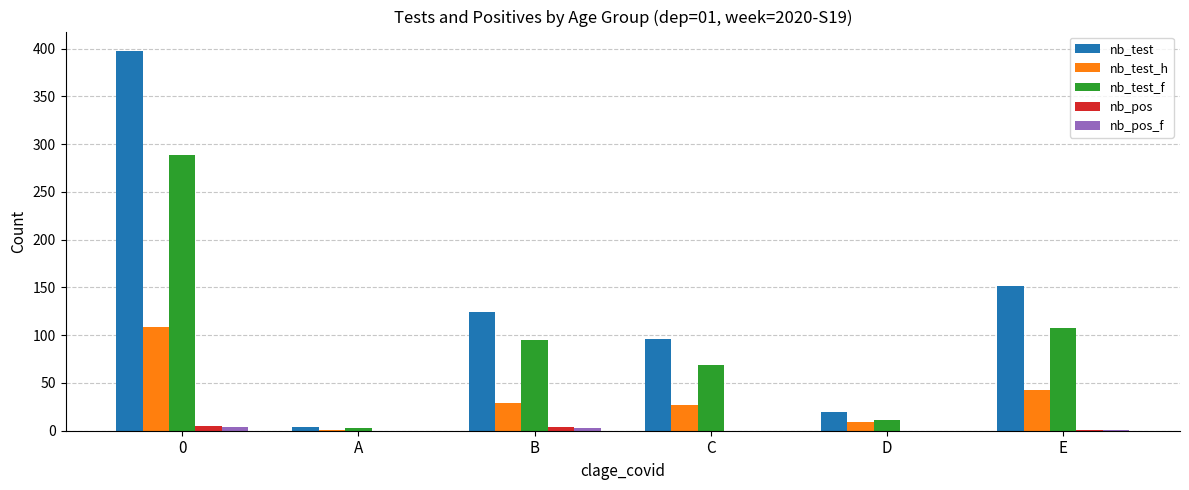

What value does the nb_test_f series have at D?

11